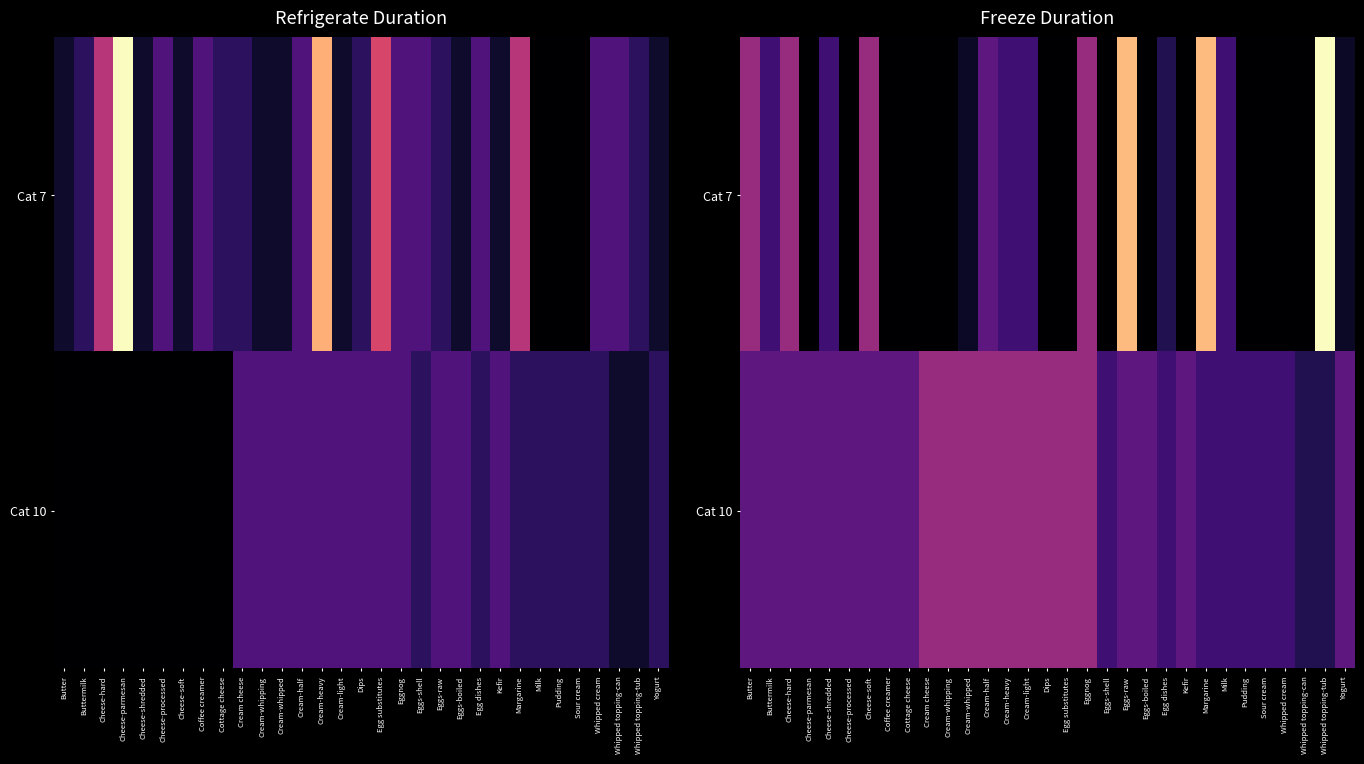

What is the average value of the Cat 7 series?

3